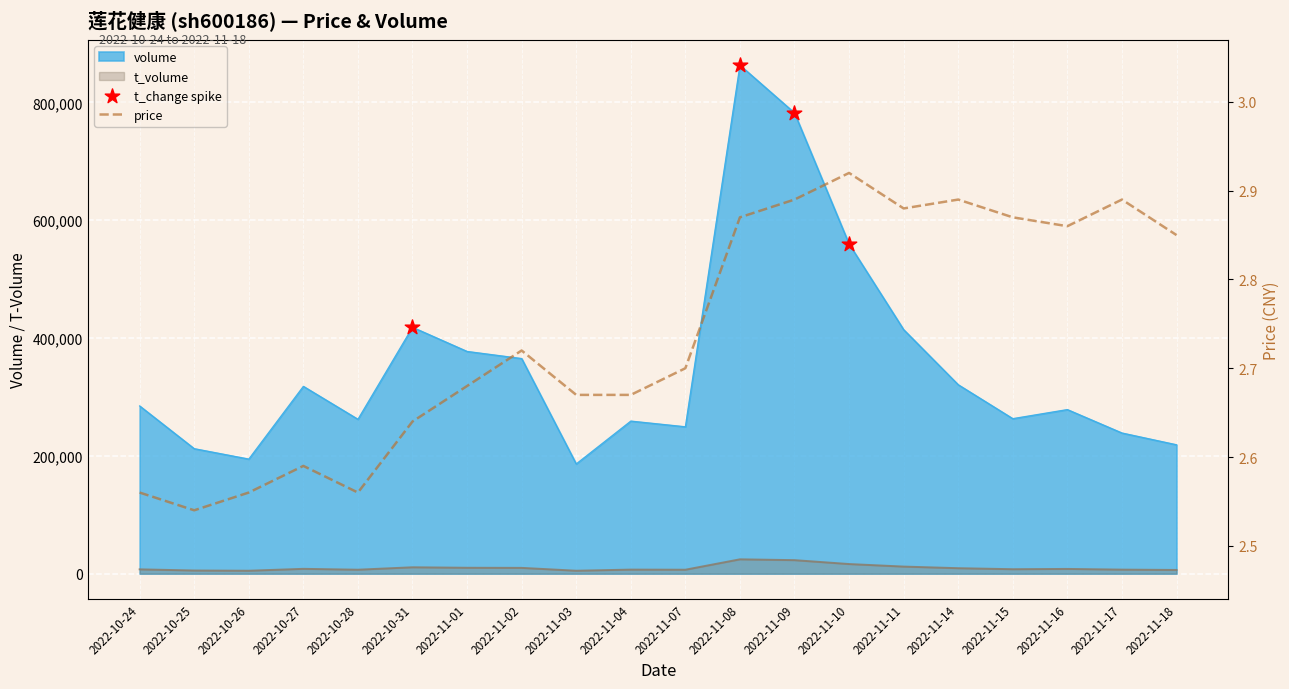

What is the total value across all series at 2022-11-15?

270758.9